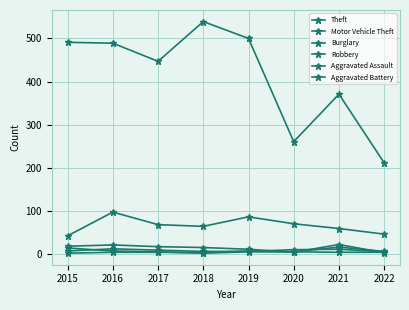

Does the chart have visible grid lines?

Yes